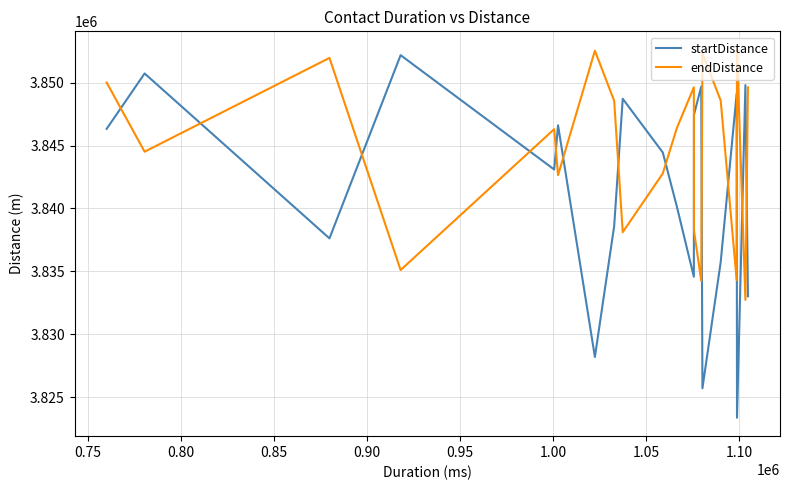

What are all the series names shown in the legend?

startDistance, endDistance